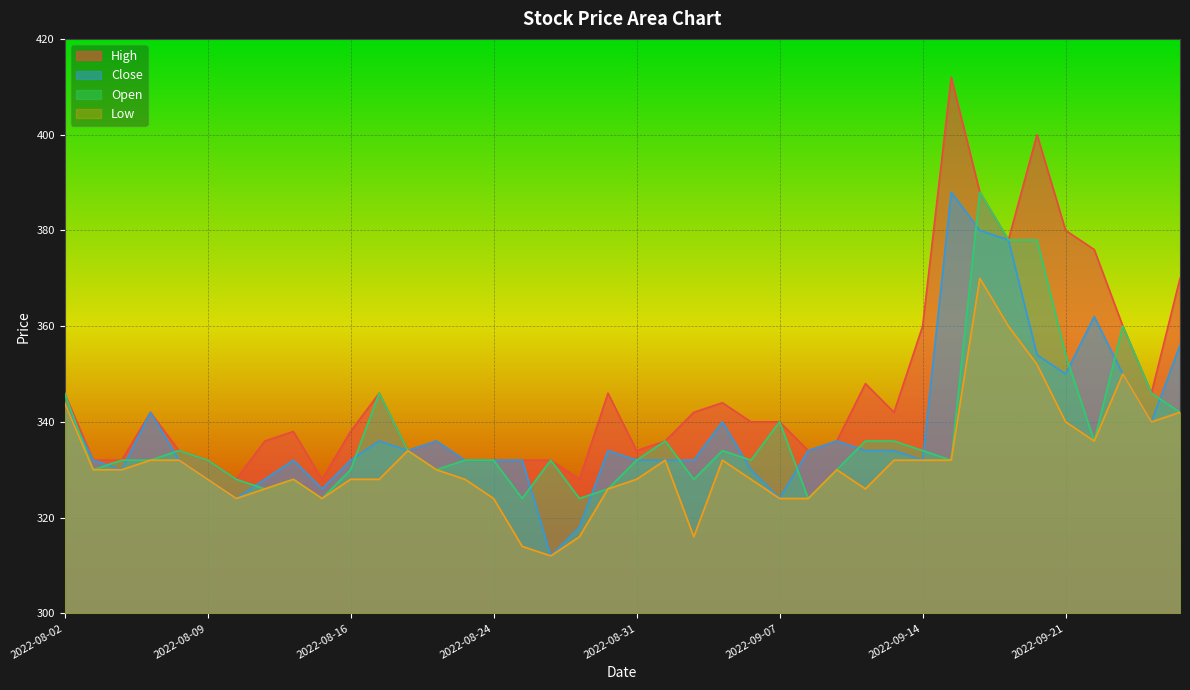

List the labels in order of Open value, smallest first.

2022-08-15, 2022-08-25, 2022-08-29, 2022-09-08, 2022-08-11, 2022-08-30, 2022-08-10, 2022-08-12, 2022-09-02, 2022-08-03, 2022-08-16, 2022-08-22, 2022-09-09, 2022-08-04, 2022-08-05, 2022-08-09, 2022-08-23, 2022-08-24, 2022-08-26, 2022-08-31, 2022-09-06, 2022-09-15, 2022-08-08, 2022-08-19, 2022-09-05, 2022-09-14, 2022-09-01, 2022-09-12, 2022-09-13, 2022-09-22, 2022-09-07, 2022-09-27, 2022-08-02, 2022-08-18, 2022-09-26, 2022-09-21, 2022-09-23, 2022-09-19, 2022-09-20, 2022-09-16